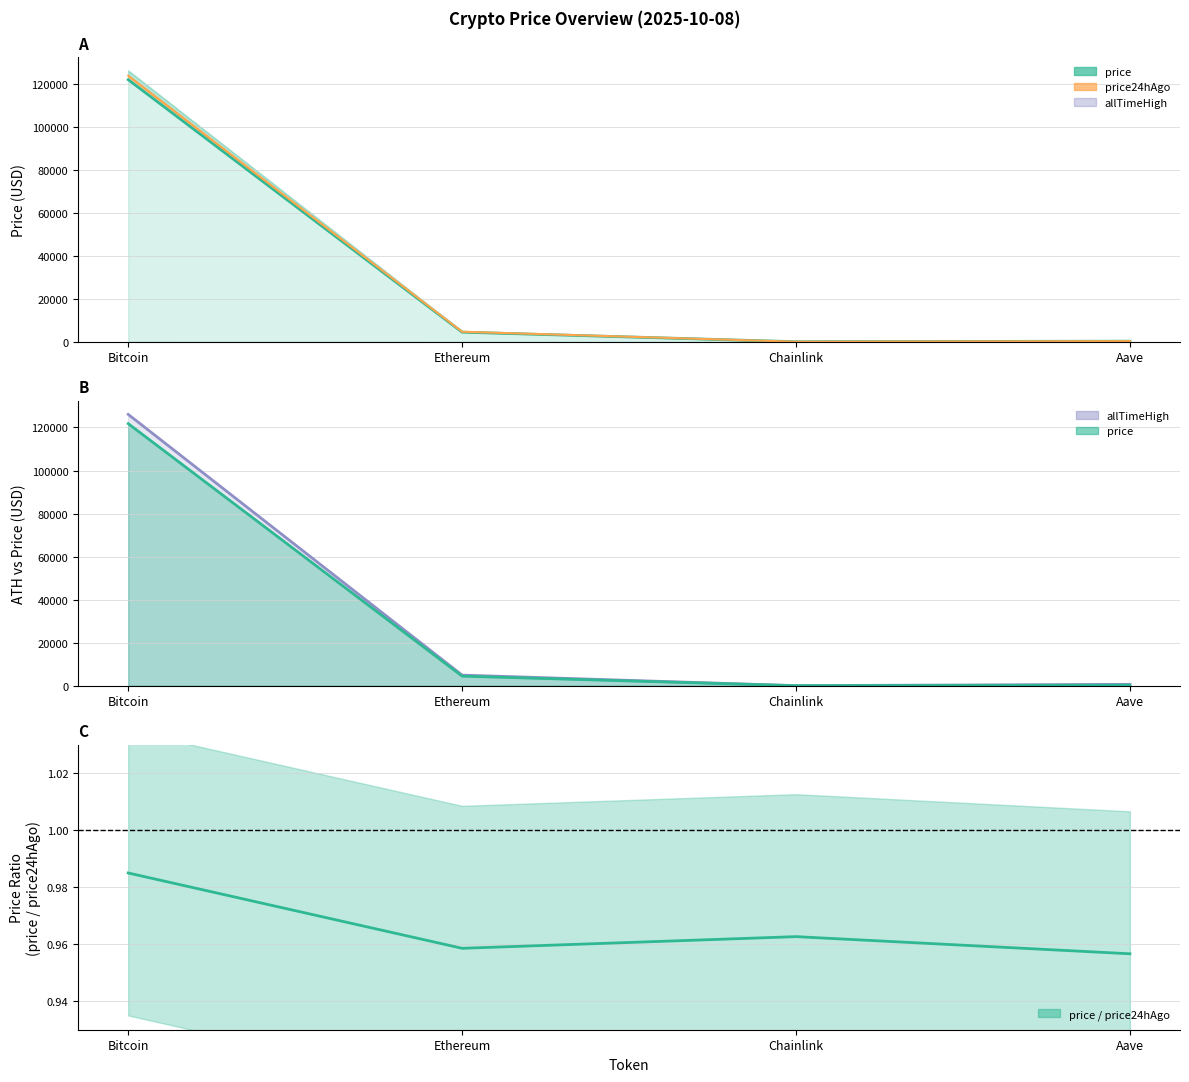

Reading left to right, what are all the values shown in this chart?

1.0	1.0	1.0	1.0